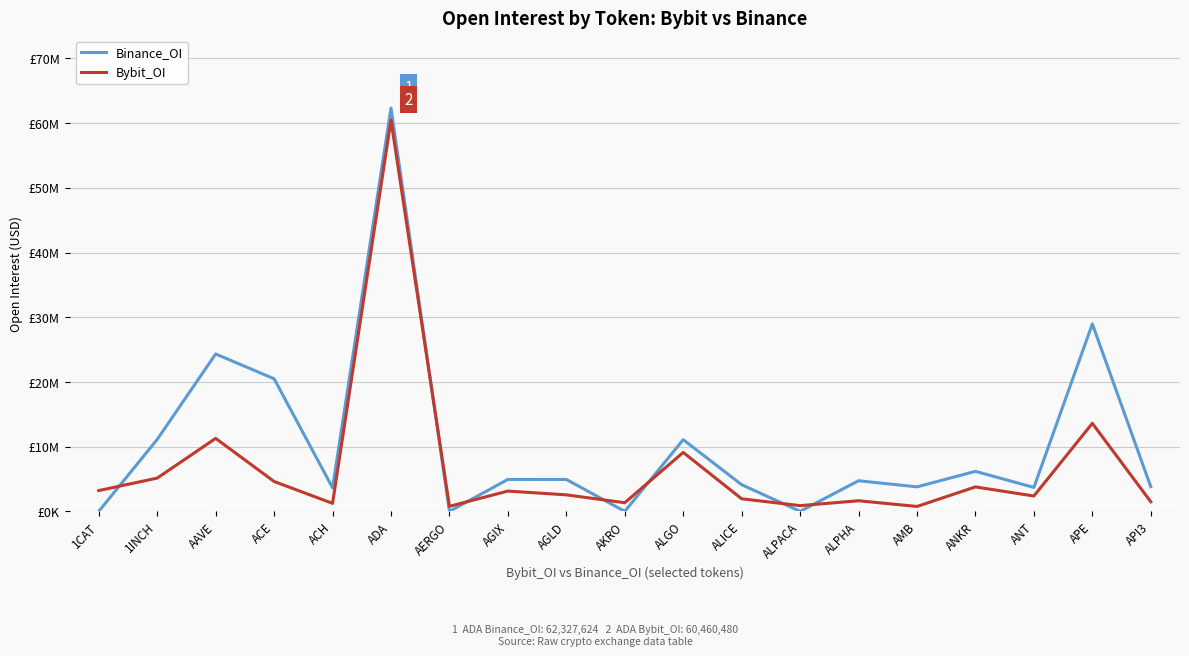

True or false: Binance_OI and Bybit_OI intersect in this chart.

True